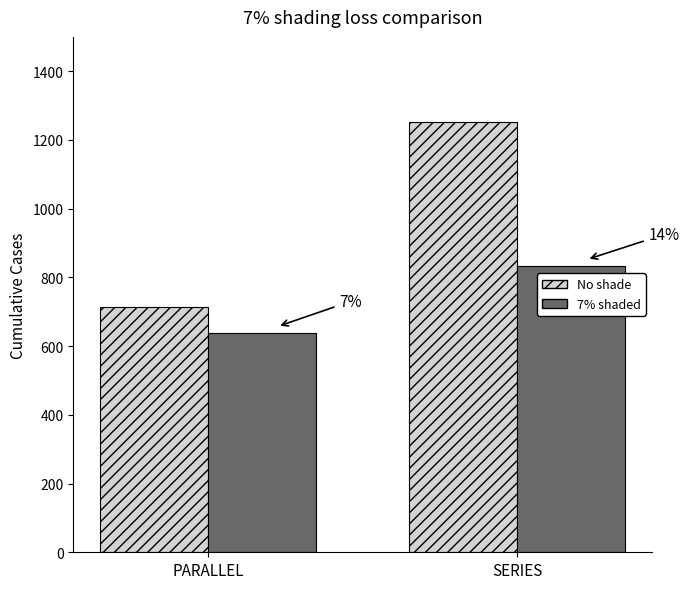

Count the 7% shaded values in the range 637 to 832.

2